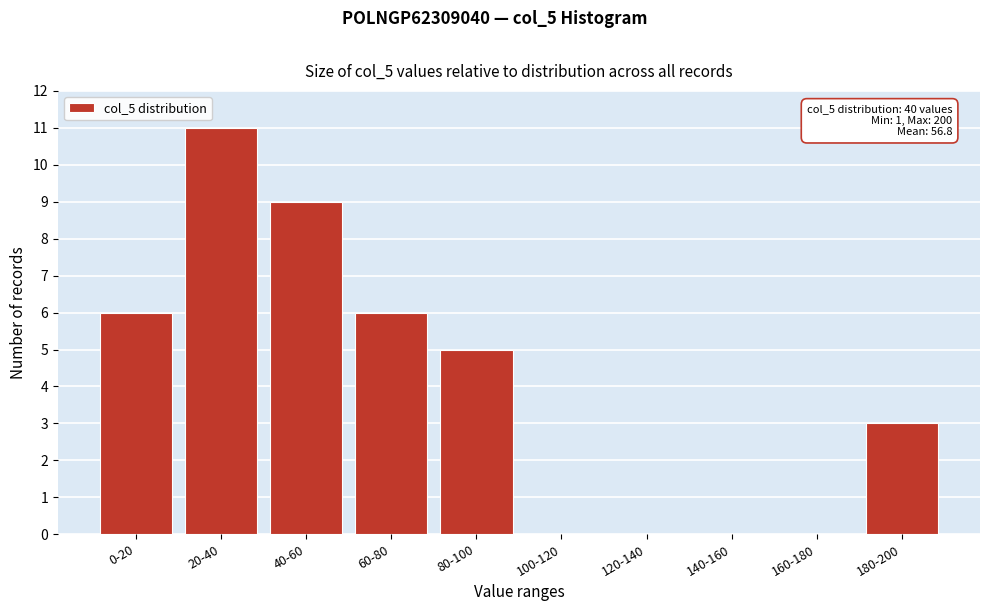

Reading left to right, extract all data points from this chart.

0-20=6	20-40=11	40-60=9	60-80=6	80-100=5	100-120=0	120-140=0	140-160=0	160-180=0	180-200=3